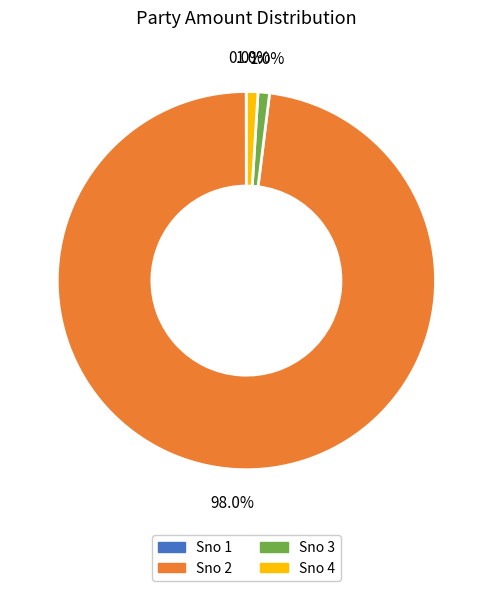

Does any single category account for the majority?

Yes